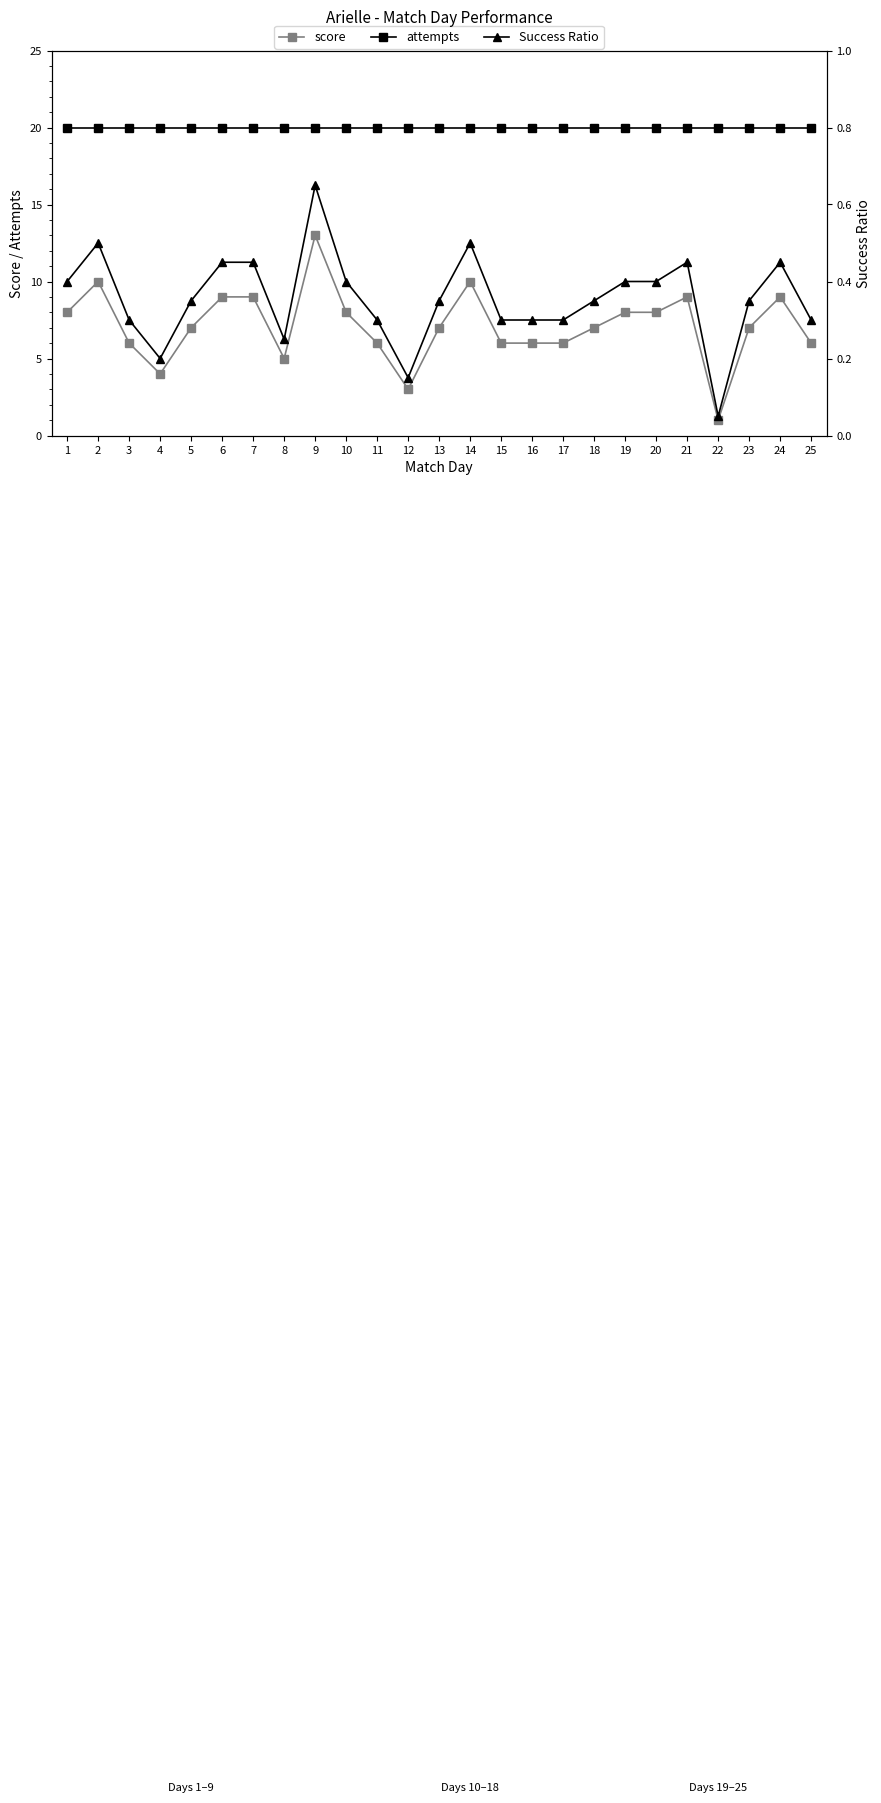

What is the value of the score point at the 25th from the left?

6